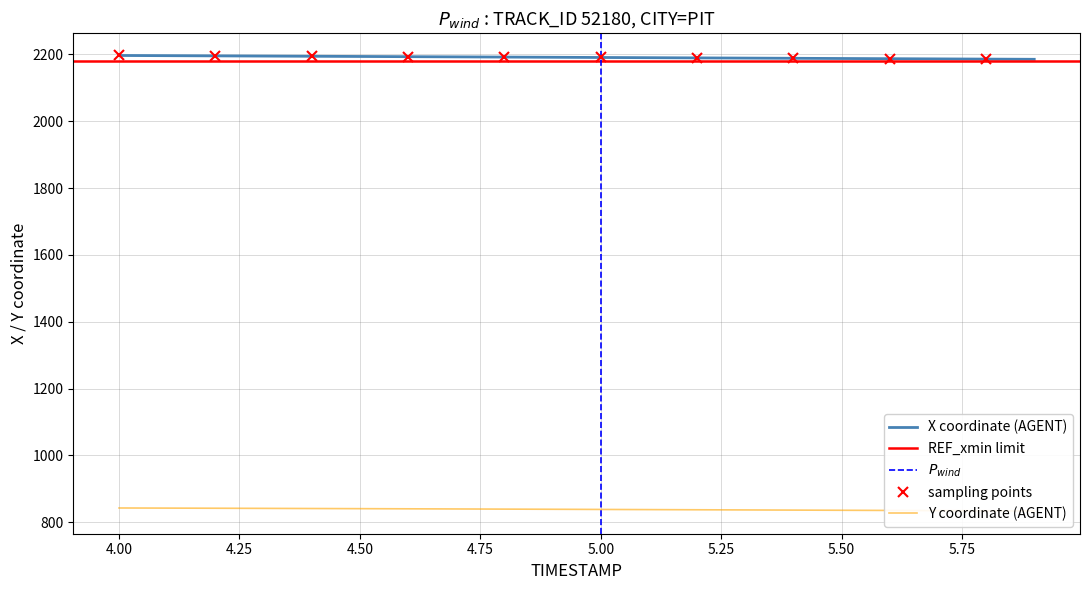

Is this an area chart (filled region under the line)?

No